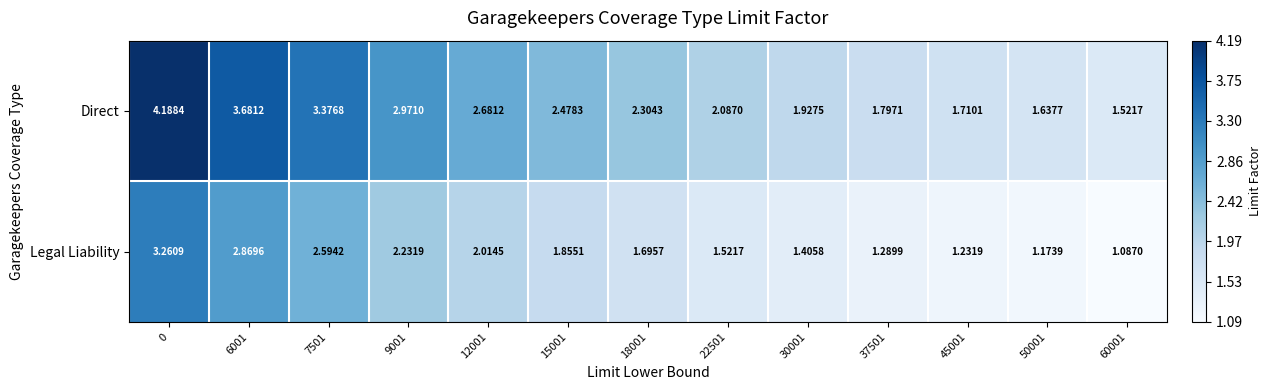

Which series has the largest total across all categories?

Direct